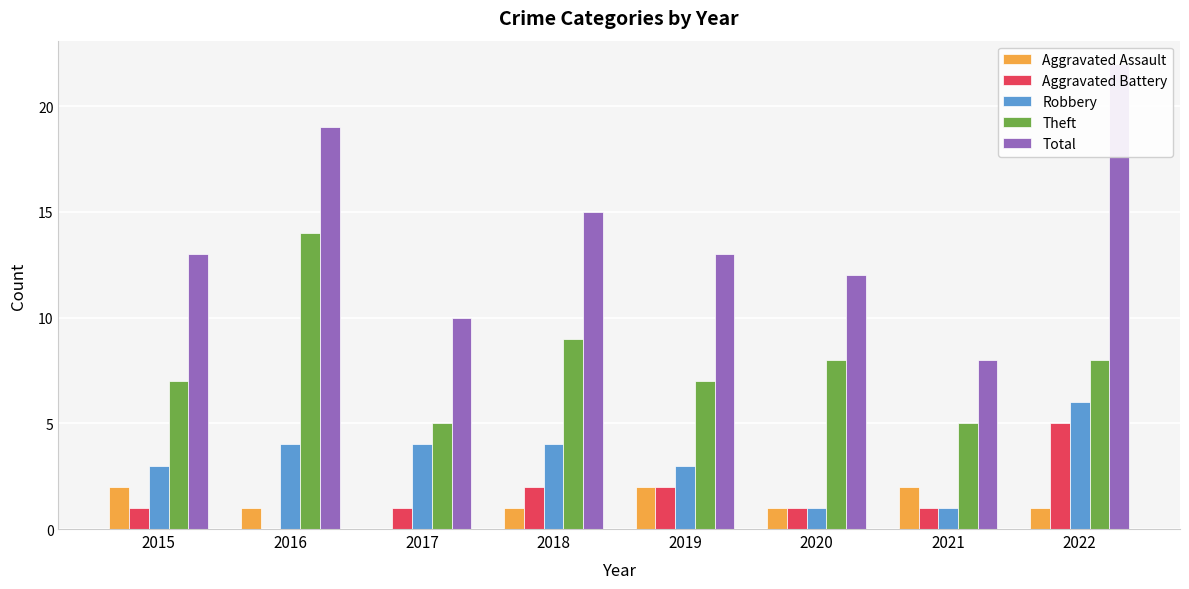

The value of Aggravated Assault at 2017 is 1. True or false?

False